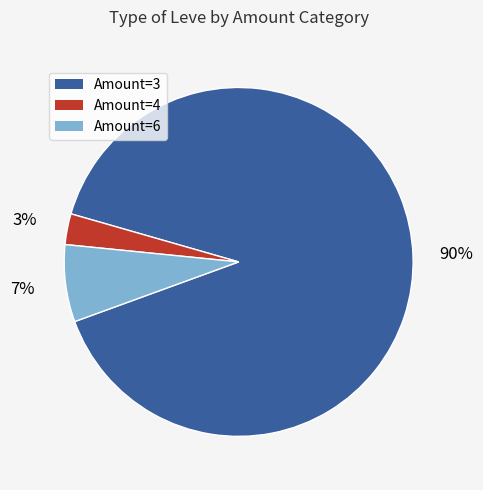

To the nearest percent, what percentage of the pie is Amount=4?

3%